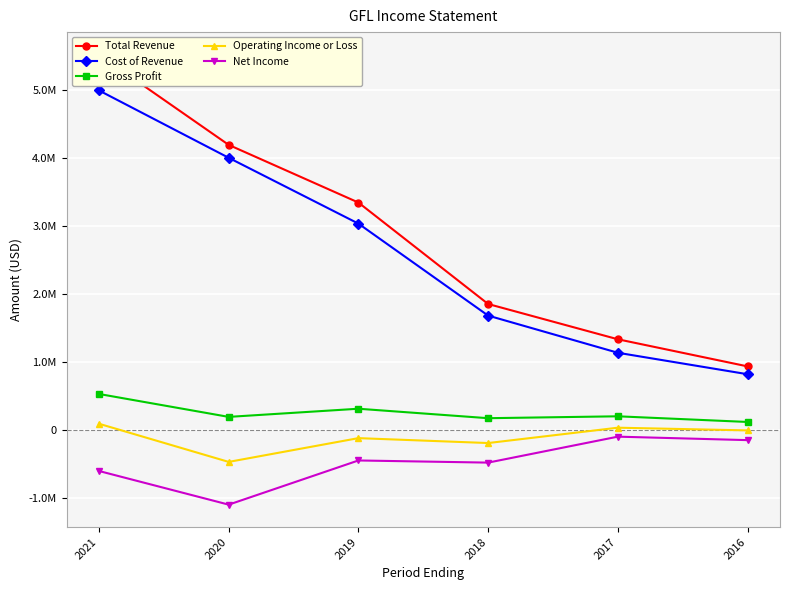

Reading left to right, list all the values displayed in this chart.

Total Revenue: 5525500	4196200	3346900	1852600	1333100	933700
Cost of Revenue: 4997900	4006100	3036700	1681800	1134400	818400
Gross Profit: 527600	190100	310200	170800	198700	115300
Operating Income or Loss: 89000	-472900	-122800	-195100	30900	-8900
Net Income: -606800	-1102400	-451700	-483300	-101000	-152200